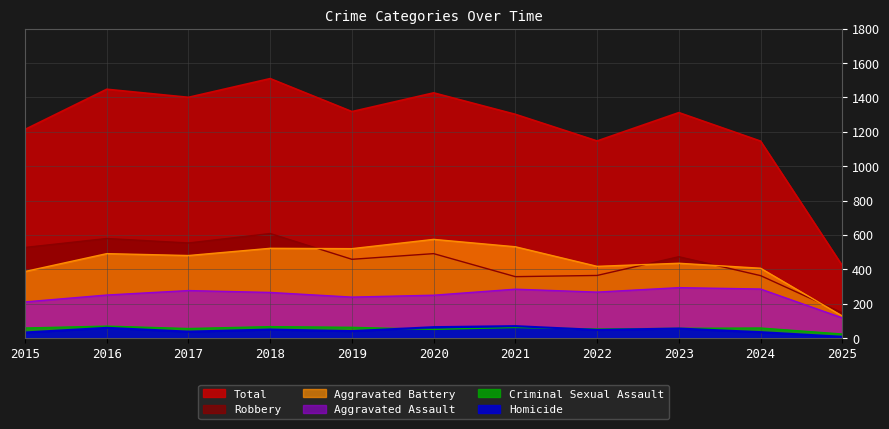

Reading left to right, what are all the values shown in this chart?

Aggravated Assault: 2015=210	2016=250	2017=276	2018=265	2019=238	2020=249	2021=284	2022=267	2023=293	2024=285	2025=117
Aggravated Battery: 2015=387	2016=491	2017=480	2018=522	2019=520	2020=574	2021=531	2022=417	2023=435	2024=406	2025=128
Criminal Sexual Assault: 2015=58	2016=69	2017=55	2018=66	2019=62	2020=50	2021=61	2022=52	2023=56	2024=58	2025=23
Homicide: 2015=32	2016=59	2017=37	2018=49	2019=40	2020=63	2021=69	2022=47	2023=55	2024=34	2025=7
Robbery: 2015=527	2016=579	2017=553	2018=608	2019=458	2020=491	2021=357	2022=364	2023=473	2024=363	2025=146
Total: 2015=1214	2016=1448	2017=1401	2018=1510	2019=1318	2020=1427	2021=1302	2022=1147	2023=1312	2024=1146	2025=421